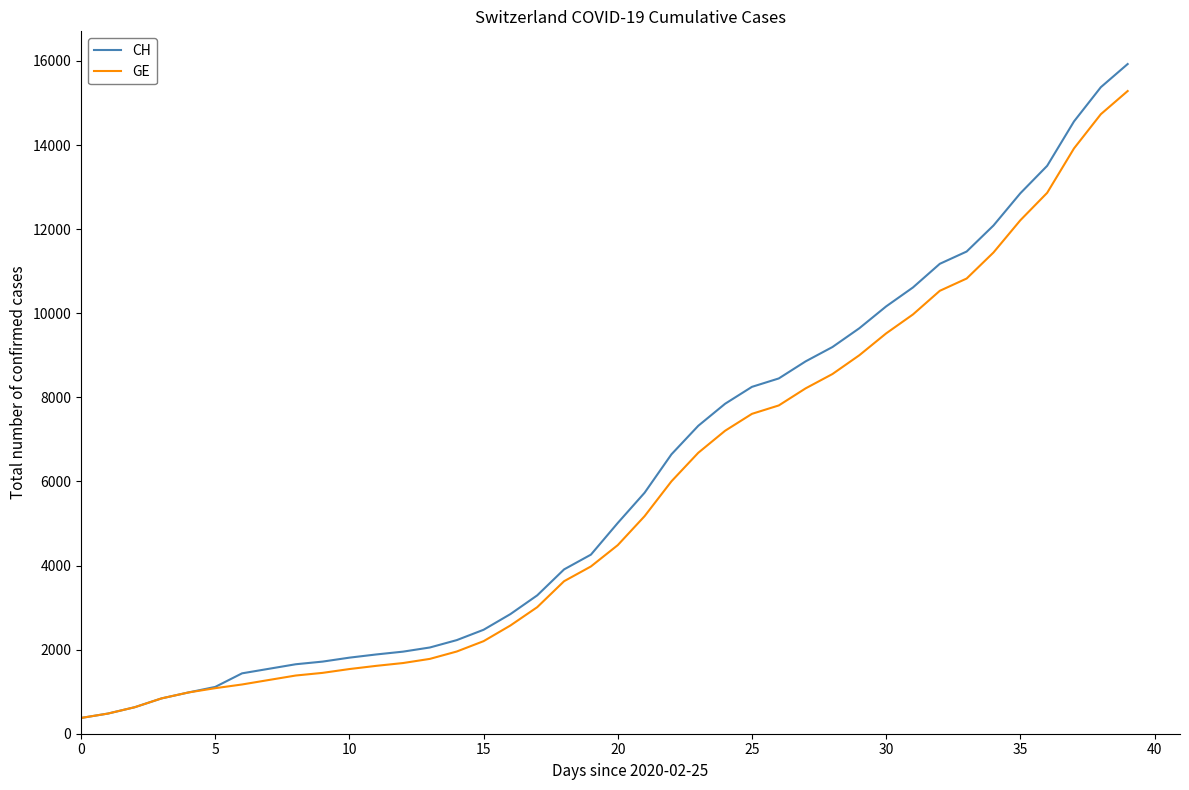

What is the maximum value shown in the chart?

15926